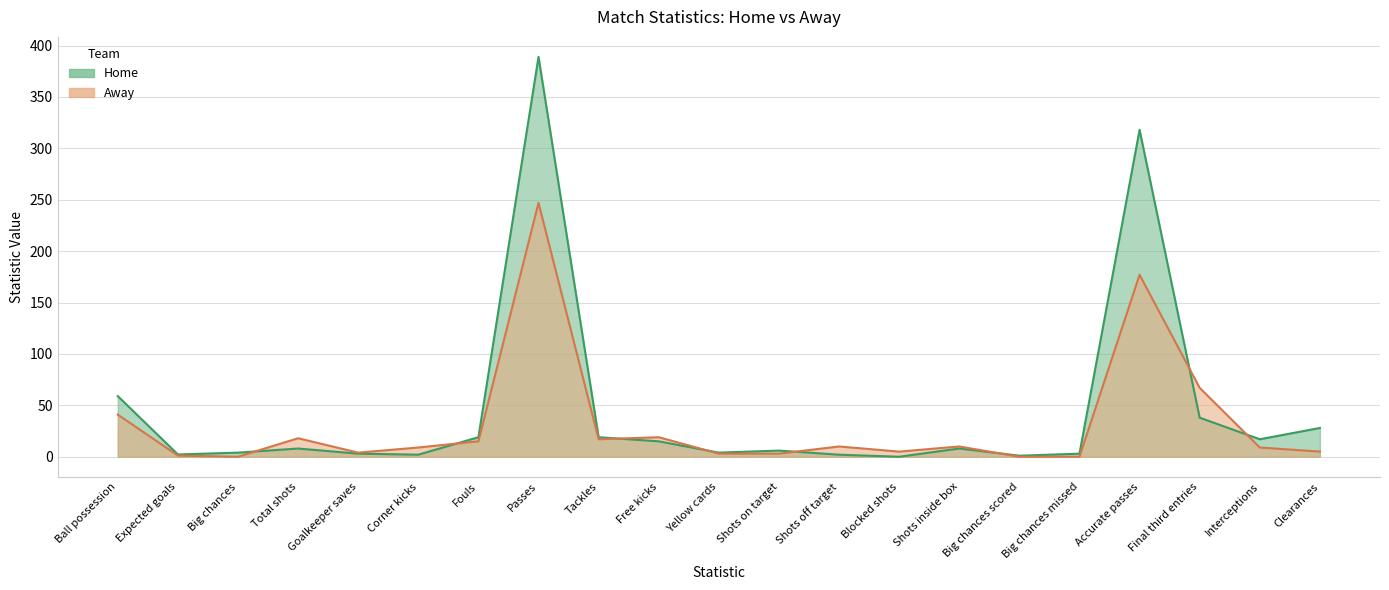

Reading right to left, list all the values displayed in this chart.

Home: Clearances=28.0	Interceptions=17.0	Final third entries=38.0	Accurate passes=318.0	Big chances missed=3.0	Big chances scored=1.0	Shots inside box=8.0	Blocked shots=0.0	Shots off target=2.0	Shots on target=6.0	Yellow cards=4.0	Free kicks=15.0	Tackles=19.0	Passes=389.0	Fouls=19.0	Corner kicks=2.0	Goalkeeper saves=3.0	Total shots=8.0	Big chances=4.0	Expected goals=2.2	Ball possession=59.0
Away: Clearances=5.0	Interceptions=9.0	Final third entries=67.0	Accurate passes=177.0	Big chances missed=0.0	Big chances scored=0.0	Shots inside box=10.0	Blocked shots=5.0	Shots off target=10.0	Shots on target=3.0	Yellow cards=3.0	Free kicks=19.0	Tackles=17.0	Passes=247.0	Fouls=15.0	Corner kicks=9.0	Goalkeeper saves=4.0	Total shots=18.0	Big chances=0.0	Expected goals=1.1	Ball possession=41.0